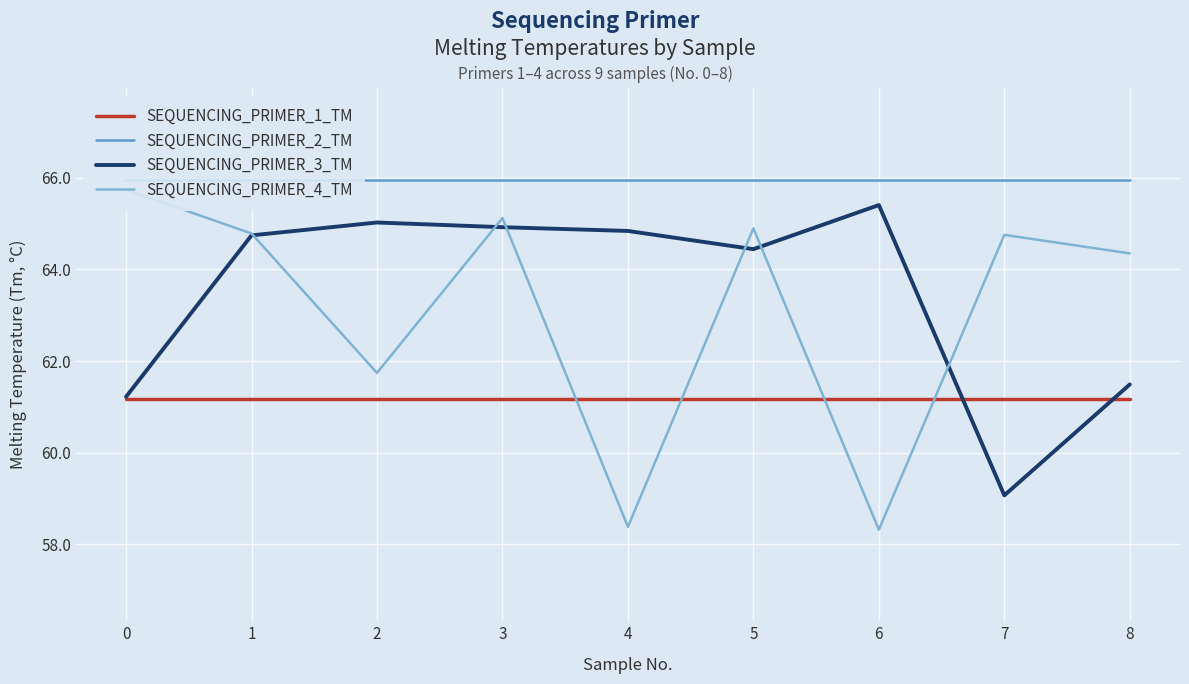

At which label does SEQUENCING_PRIMER_3_TM reach its peak?

6